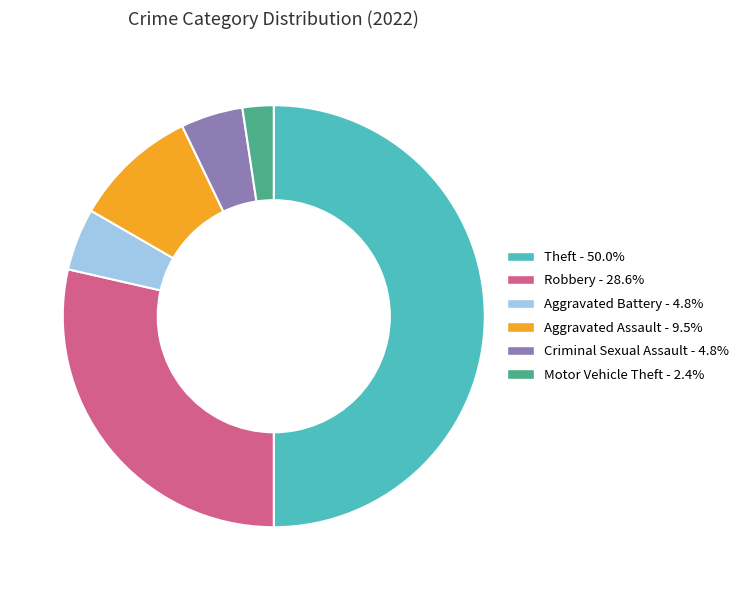

Does Aggravated Assault account for over 50% of the chart?

No